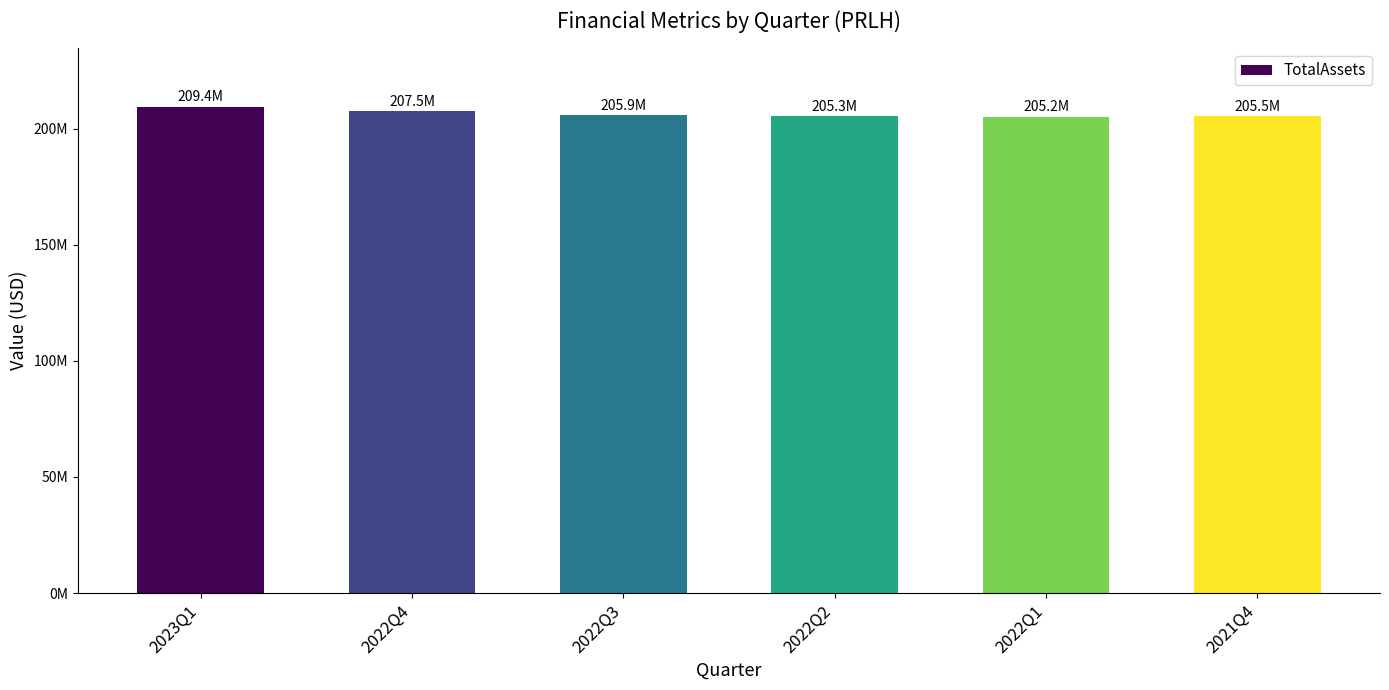

Are the bars horizontal?

No